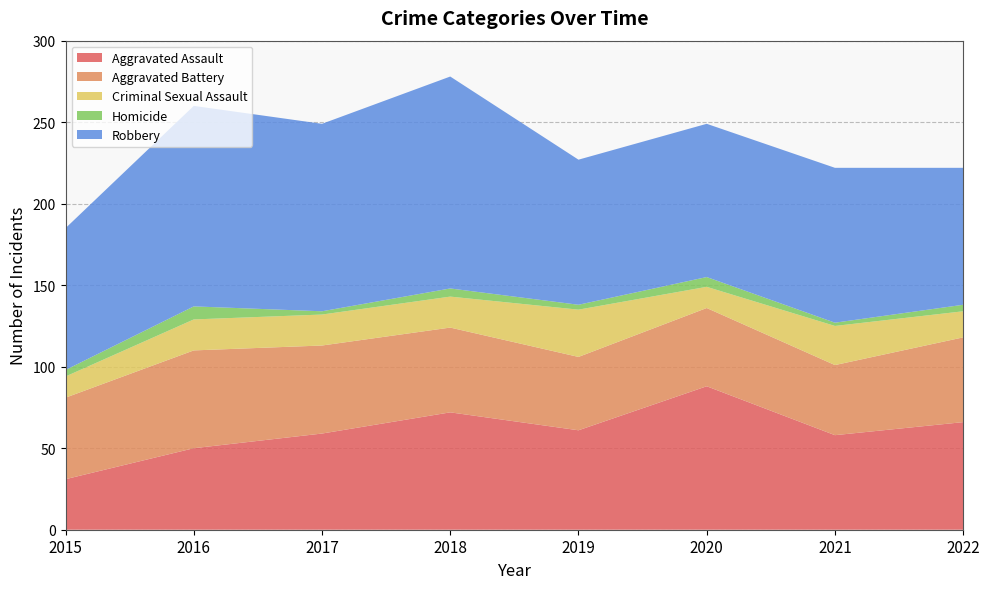

Reading left to right, extract all data points from this chart.

Aggravated Assault: 31	50	59	72	61	88	58	66
Aggravated Battery: 50	60	54	52	45	48	43	52
Criminal Sexual Assault: 13	19	19	19	29	13	24	16
Homicide: 4	8	2	5	3	6	2	4
Robbery: 87	123	115	130	89	94	95	84